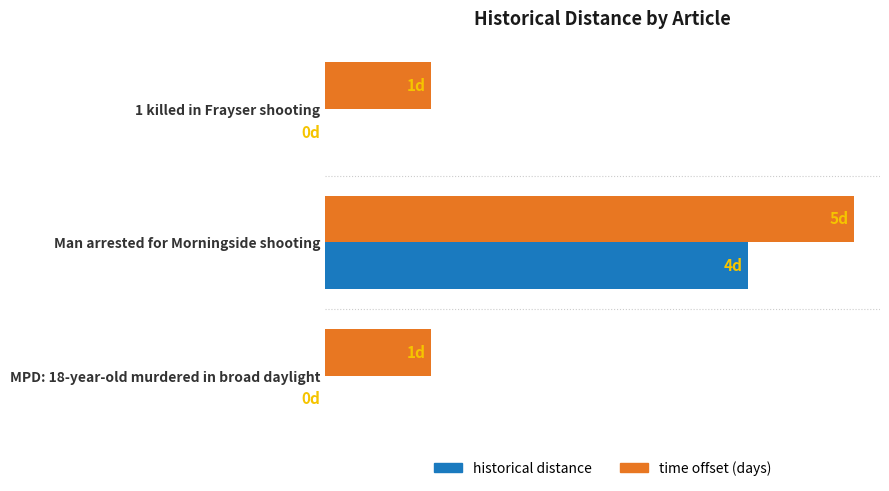

What are all the series names shown in the legend?

historical distance, time offset (days)